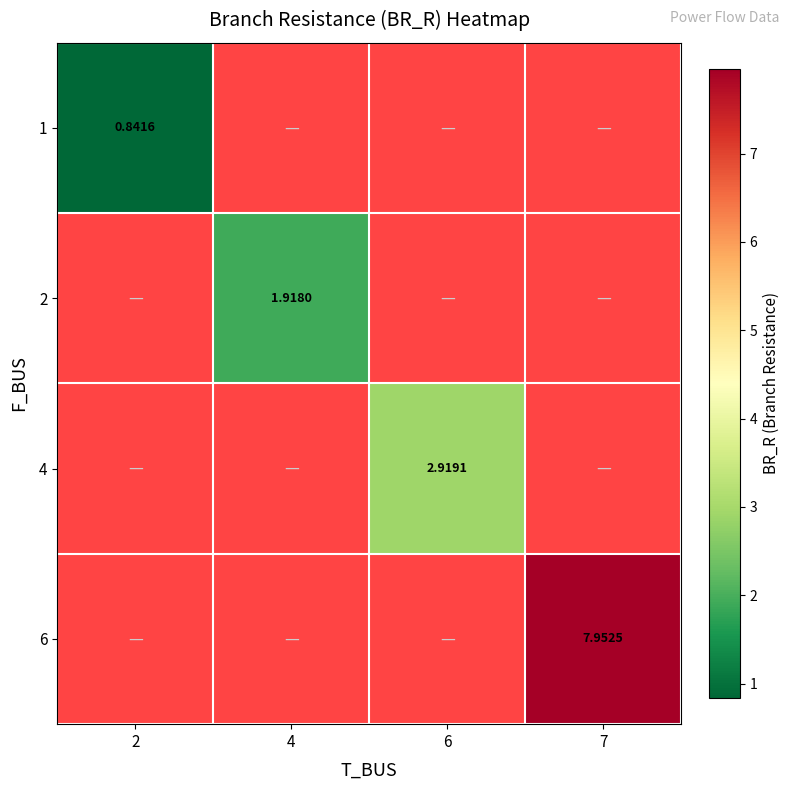

How many data points in 4 are above 0?

1